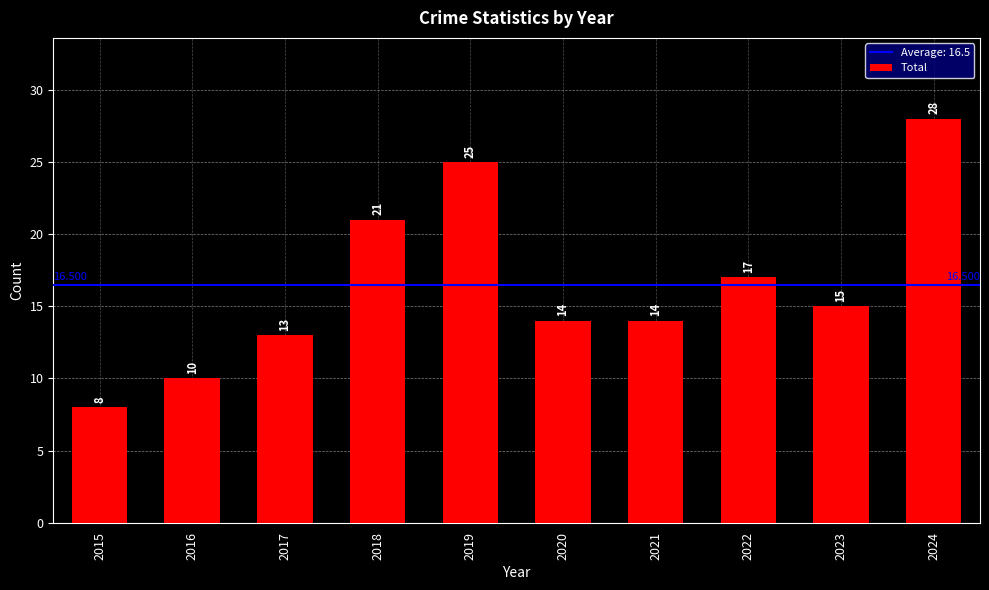

How many distinct data groups are displayed?

1